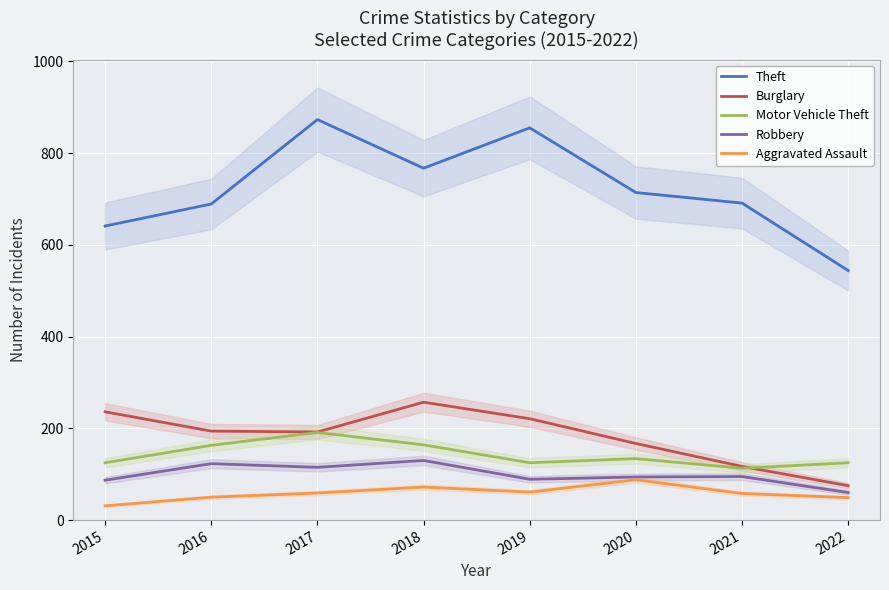

Is this an area chart (filled region under the line)?

No